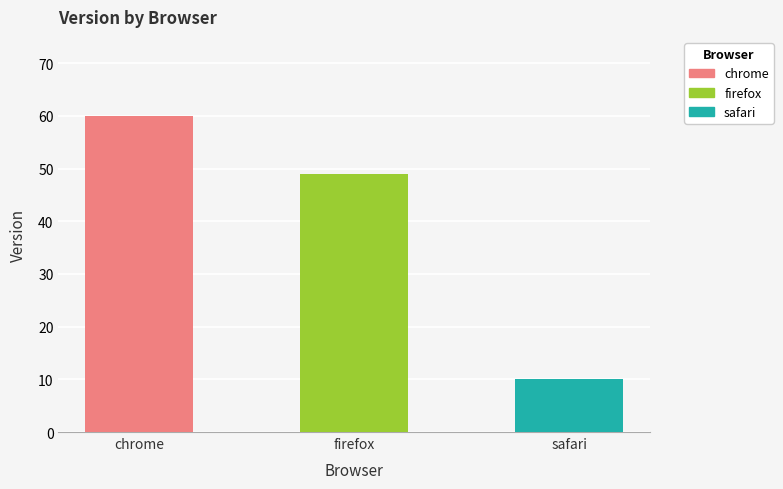

What is the average value?

40